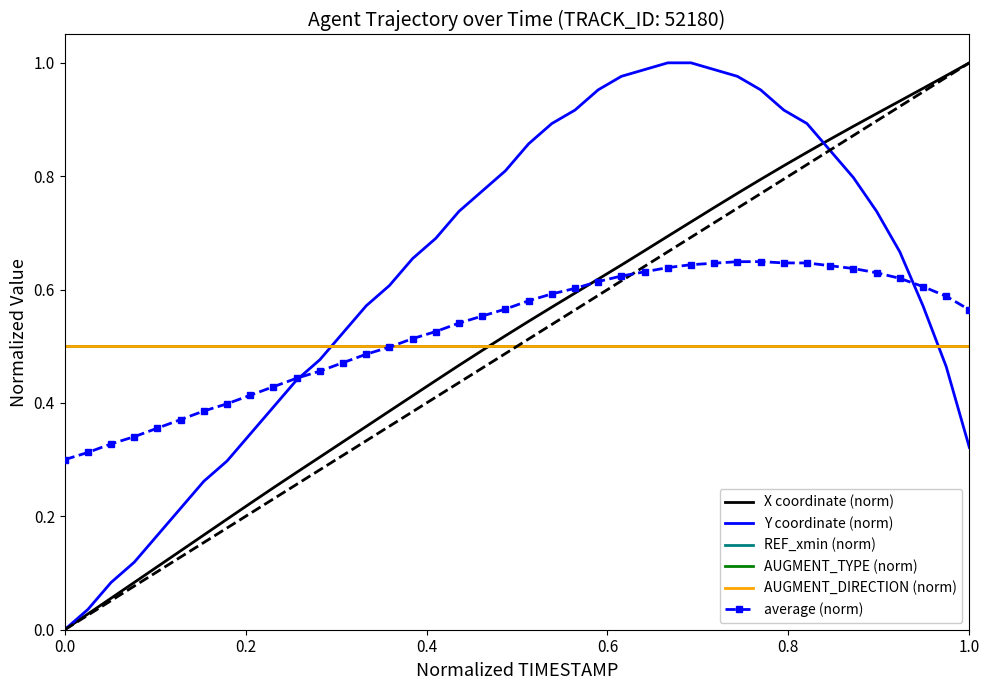

Reading right to left, list all the values displayed in this chart.

X coordinate (norm): 1.0	1.0	1.0	0.9	0.9	0.9	0.9	0.8	0.8	0.8	0.8	0.7	0.7	0.7	0.7	0.6	0.6	0.6	0.6	0.5	0.5	0.5	0.5	0.4	0.4	0.4	0.4	0.3	0.3	0.3	0.3	0.2	0.2	0.2	0.1	0.1	0.1	0.1	0.0	0.0
Y coordinate (norm): 0.3	0.5	0.6	0.7	0.7	0.8	0.8	0.9	0.9	1.0	1.0	1.0	1.0	1.0	1.0	1.0	1.0	0.9	0.9	0.9	0.8	0.8	0.7	0.7	0.7	0.6	0.6	0.5	0.5	0.4	0.4	0.3	0.3	0.3	0.2	0.2	0.1	0.1	0.0	0.0
REF_xmin (norm): 0.5	0.5	0.5	0.5	0.5	0.5	0.5	0.5	0.5	0.5	0.5	0.5	0.5	0.5	0.5	0.5	0.5	0.5	0.5	0.5	0.5	0.5	0.5	0.5	0.5	0.5	0.5	0.5	0.5	0.5	0.5	0.5	0.5	0.5	0.5	0.5	0.5	0.5	0.5	0.5
AUGMENT_TYPE (norm): 0.5	0.5	0.5	0.5	0.5	0.5	0.5	0.5	0.5	0.5	0.5	0.5	0.5	0.5	0.5	0.5	0.5	0.5	0.5	0.5	0.5	0.5	0.5	0.5	0.5	0.5	0.5	0.5	0.5	0.5	0.5	0.5	0.5	0.5	0.5	0.5	0.5	0.5	0.5	0.5
AUGMENT_DIRECTION (norm): 0.5	0.5	0.5	0.5	0.5	0.5	0.5	0.5	0.5	0.5	0.5	0.5	0.5	0.5	0.5	0.5	0.5	0.5	0.5	0.5	0.5	0.5	0.5	0.5	0.5	0.5	0.5	0.5	0.5	0.5	0.5	0.5	0.5	0.5	0.5	0.5	0.5	0.5	0.5	0.5
average (norm): 0.6	0.6	0.6	0.6	0.6	0.6	0.6	0.6	0.6	0.6	0.6	0.6	0.6	0.6	0.6	0.6	0.6	0.6	0.6	0.6	0.6	0.6	0.5	0.5	0.5	0.5	0.5	0.5	0.5	0.4	0.4	0.4	0.4	0.4	0.4	0.4	0.3	0.3	0.3	0.3